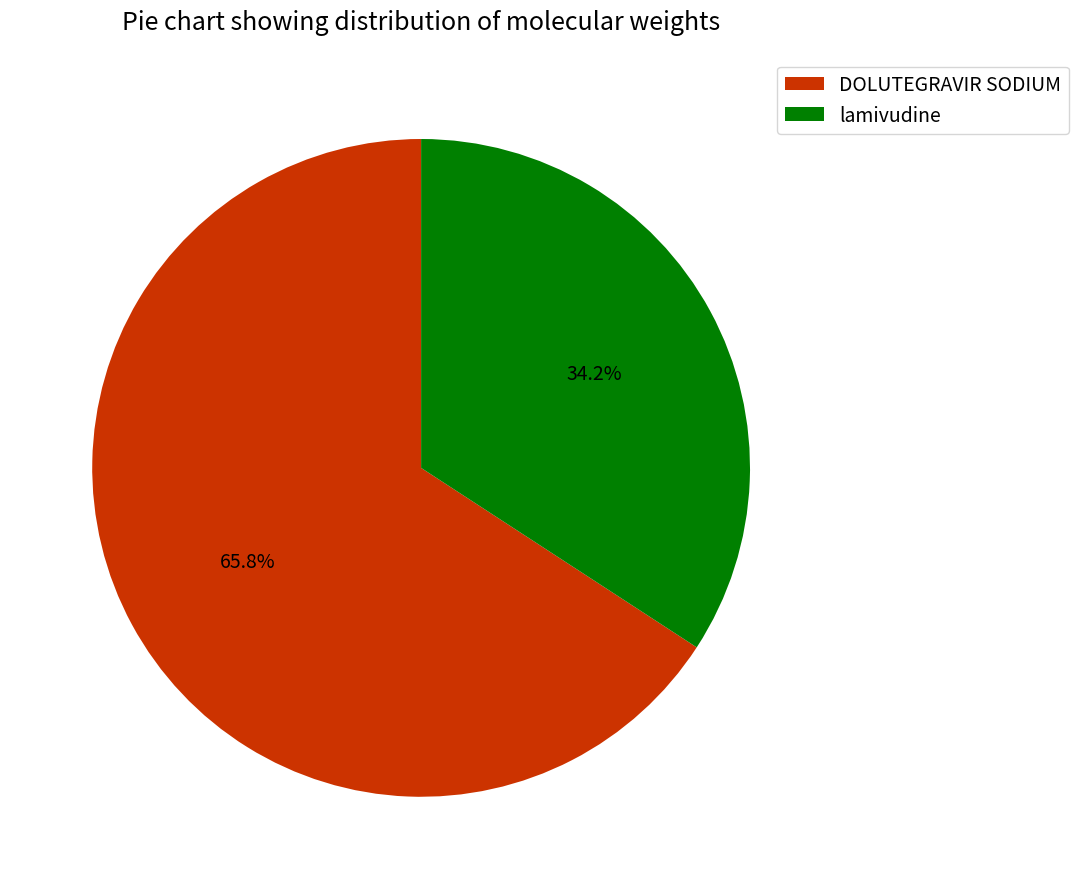

Combined, do lamivudine and DOLUTEGRAVIR SODIUM account for over 50%?

Yes